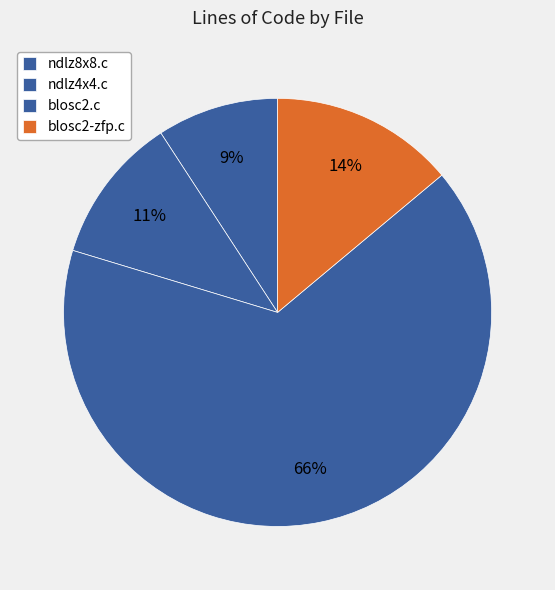

To the nearest percent, what portion does ndlz8x8.c represent?

9%